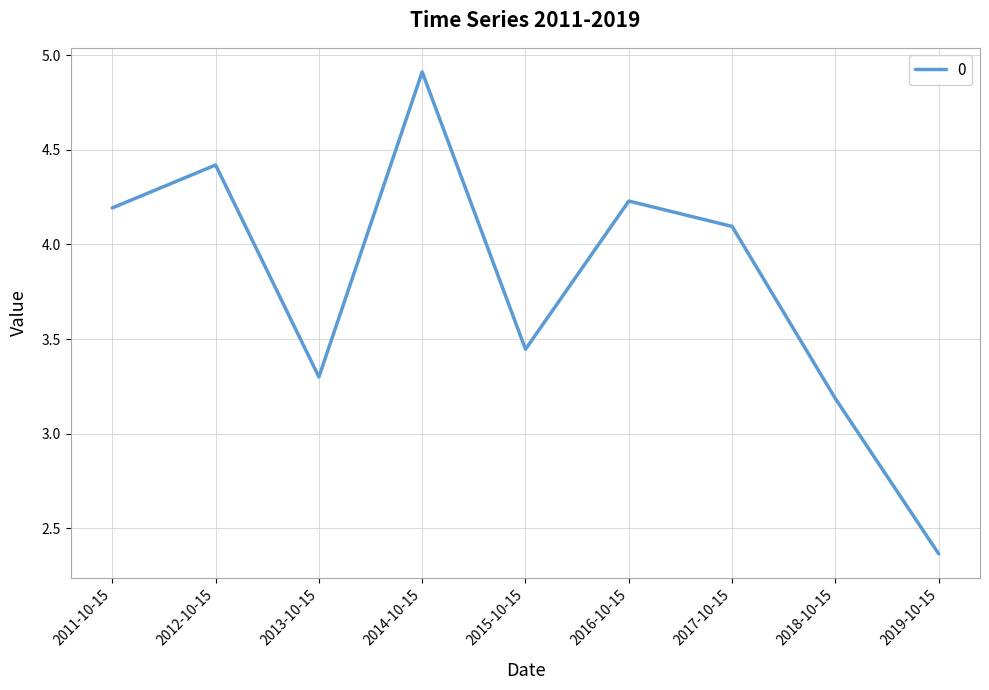

How many interior local peaks (higher than both neighbors) does the data have?

3